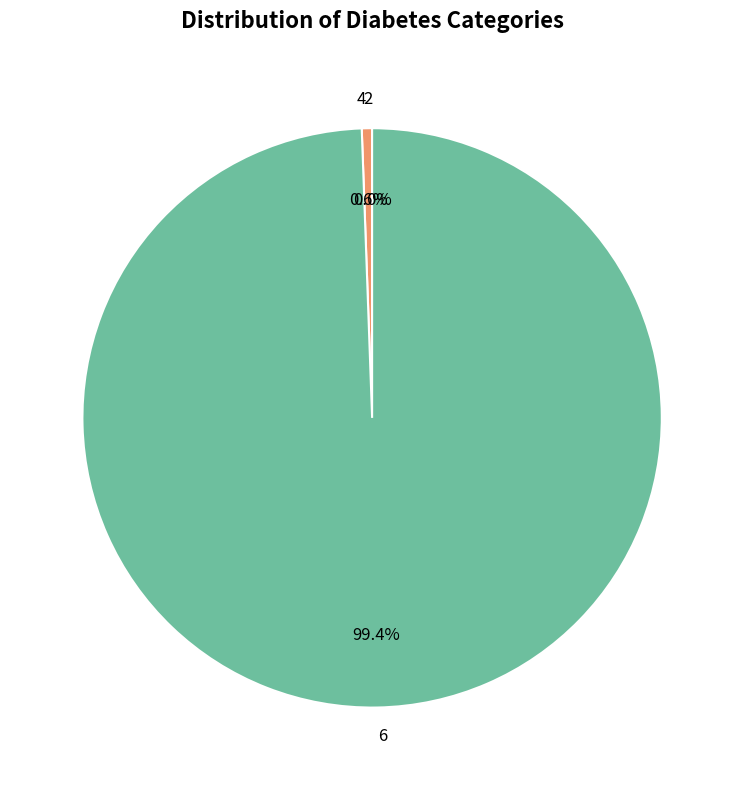

What percentage is NOT represented by 4?

99.4%